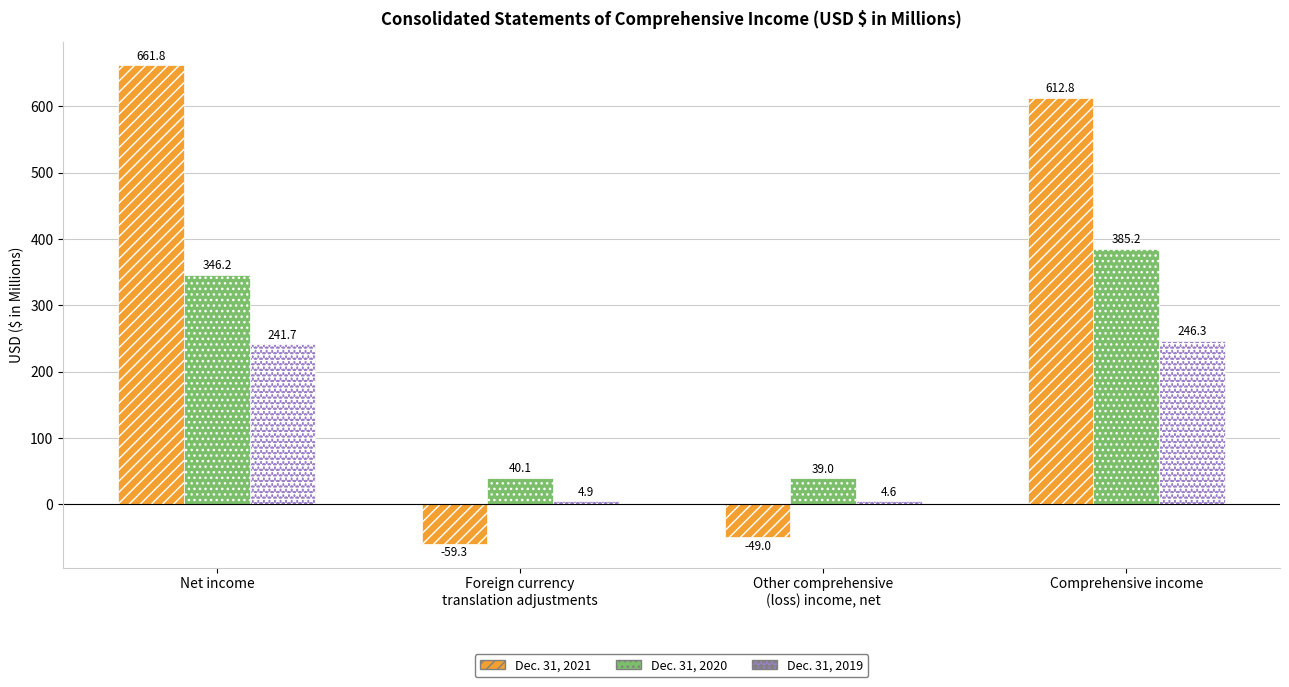

What is the value of the Dec. 31, 2021 bar at the 4th from the left?

612.8